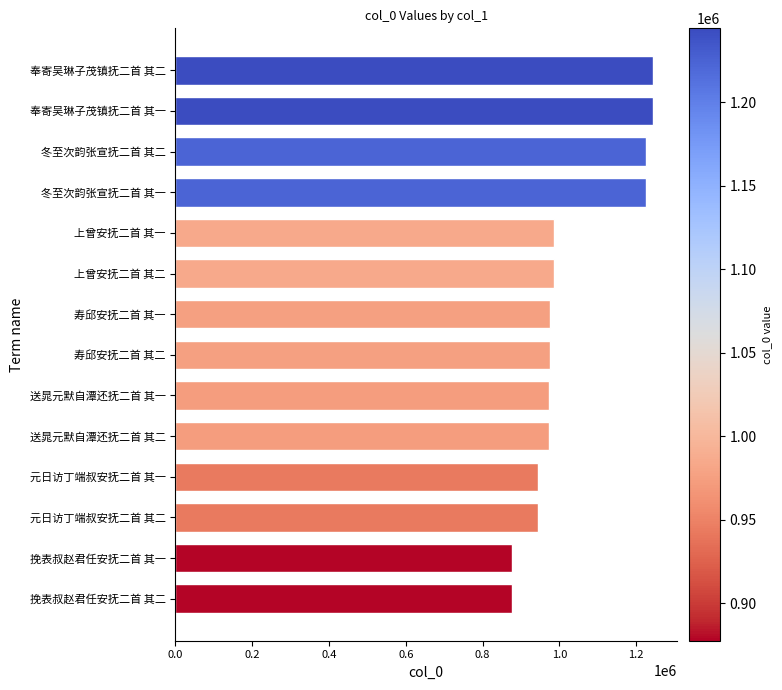

How many bars are there in total?

14